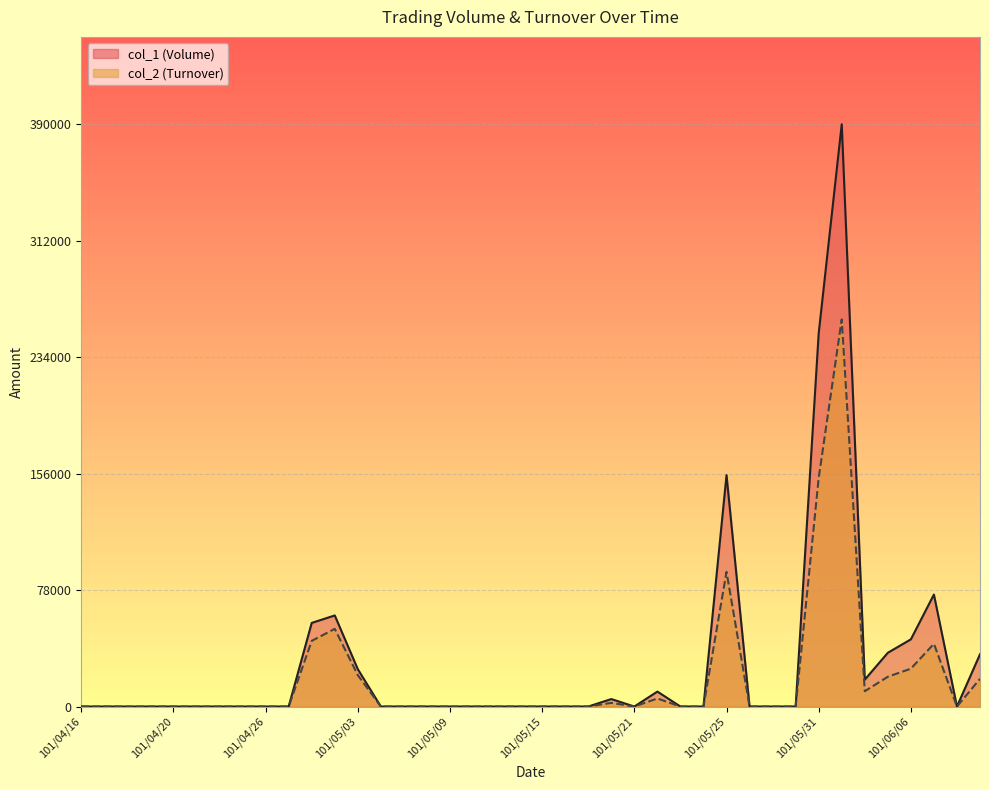

True or false: col_1 (Volume) has a value of 0 at 101/06/08.

True